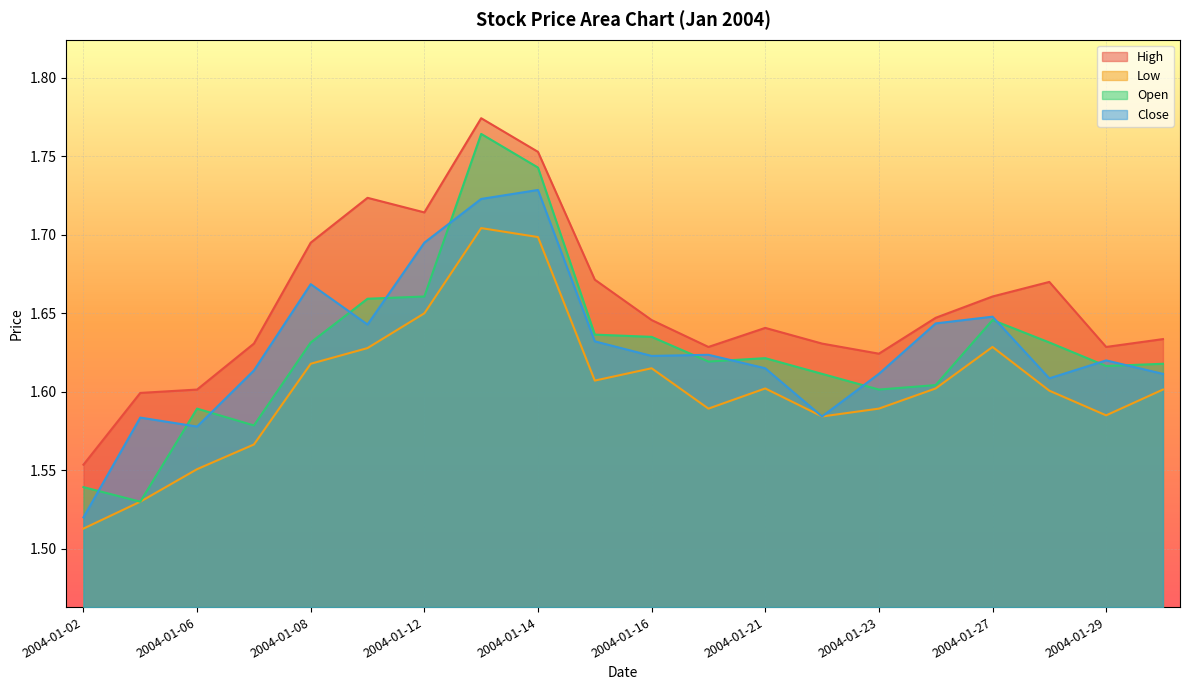

How many lines are shown in the chart?

4